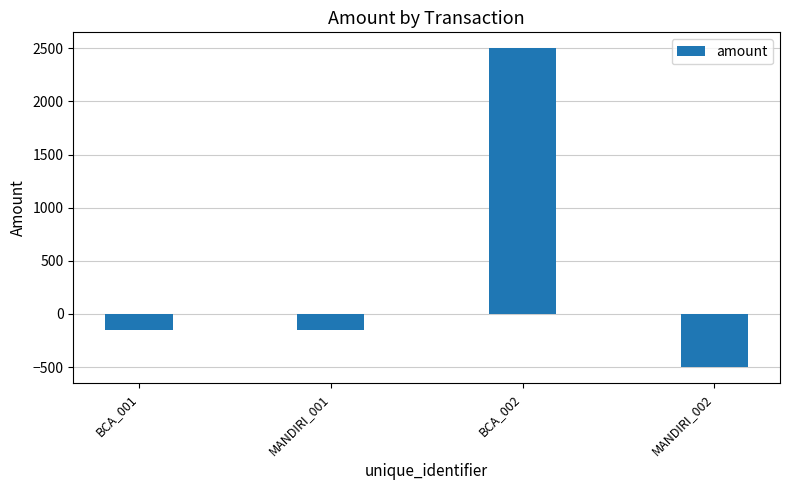

How many bars are there in total?

4